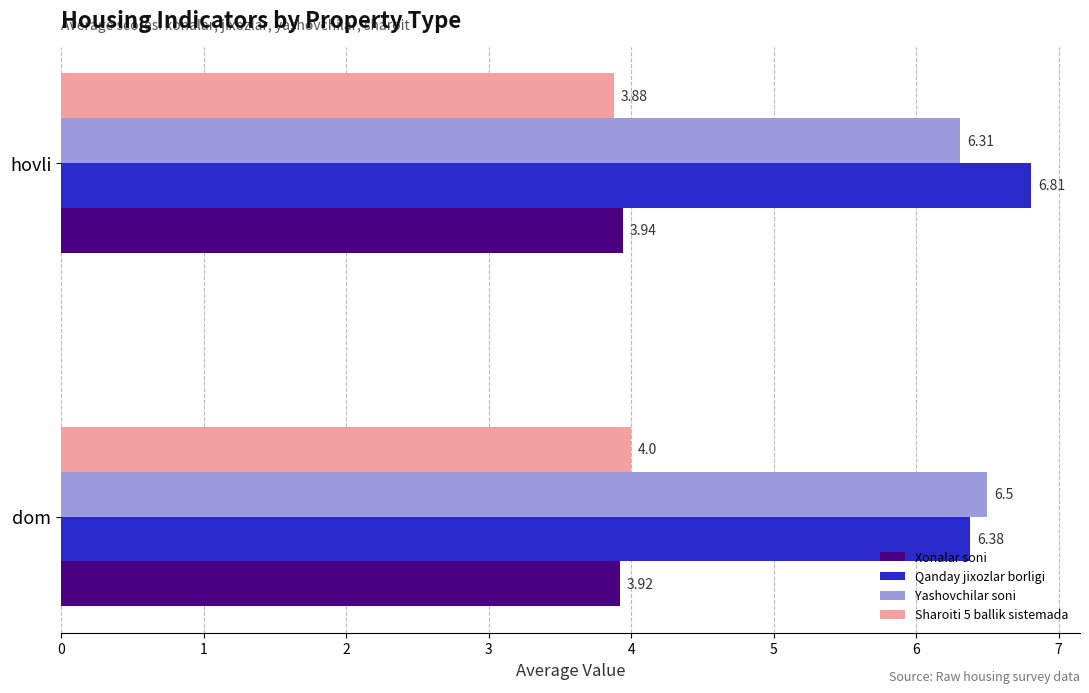

At which label is Sharoiti 5 ballik sistemada closest to 3?

hovli